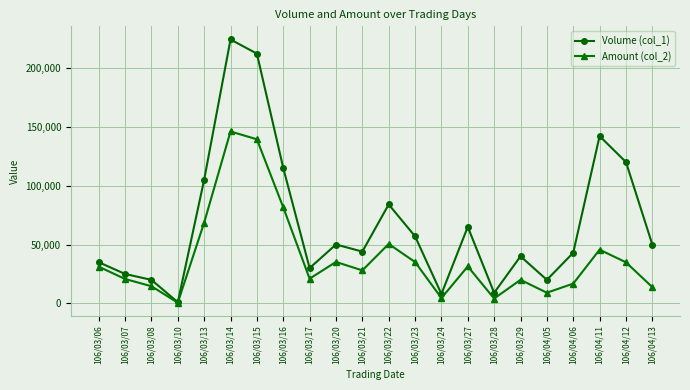

At 106/03/13, list the series in order from smallest to largest.

Amount (col_2), Volume (col_1)